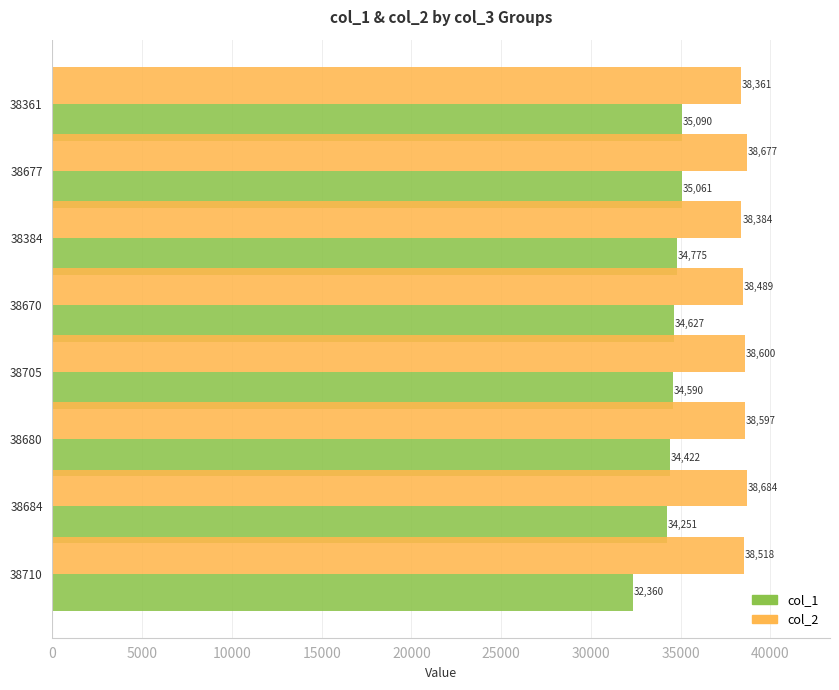

What are all the series names shown in the legend?

col_1, col_2